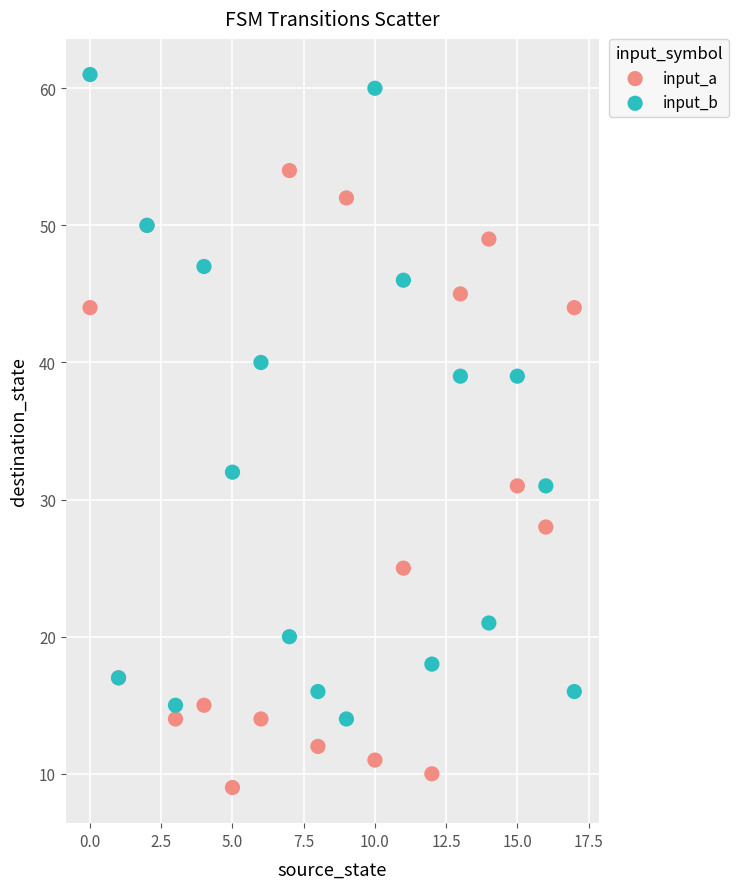

Across all series, what Y value is closest to 35?

32